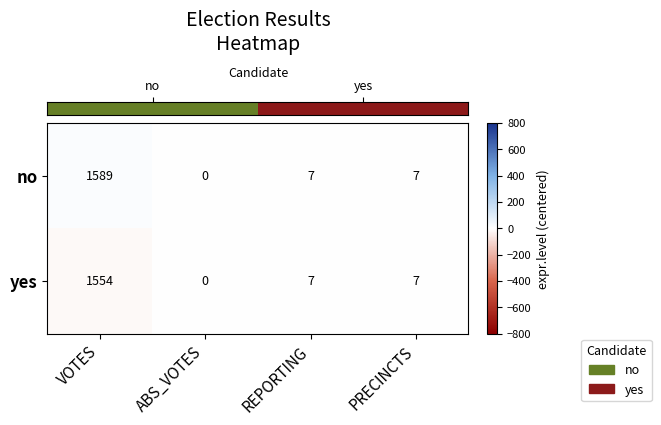

Which label corresponds to the smallest value in the chart?

ABS_VOTES